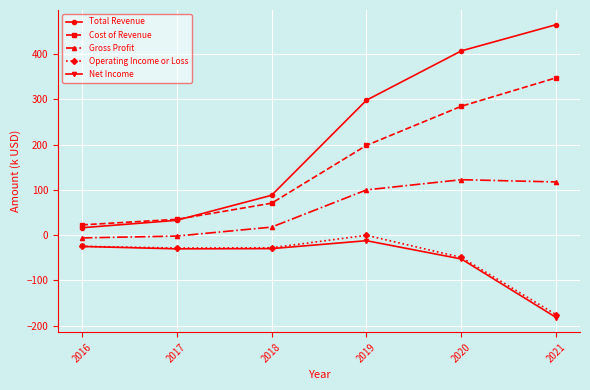

What is the smallest value displayed?

-182.1